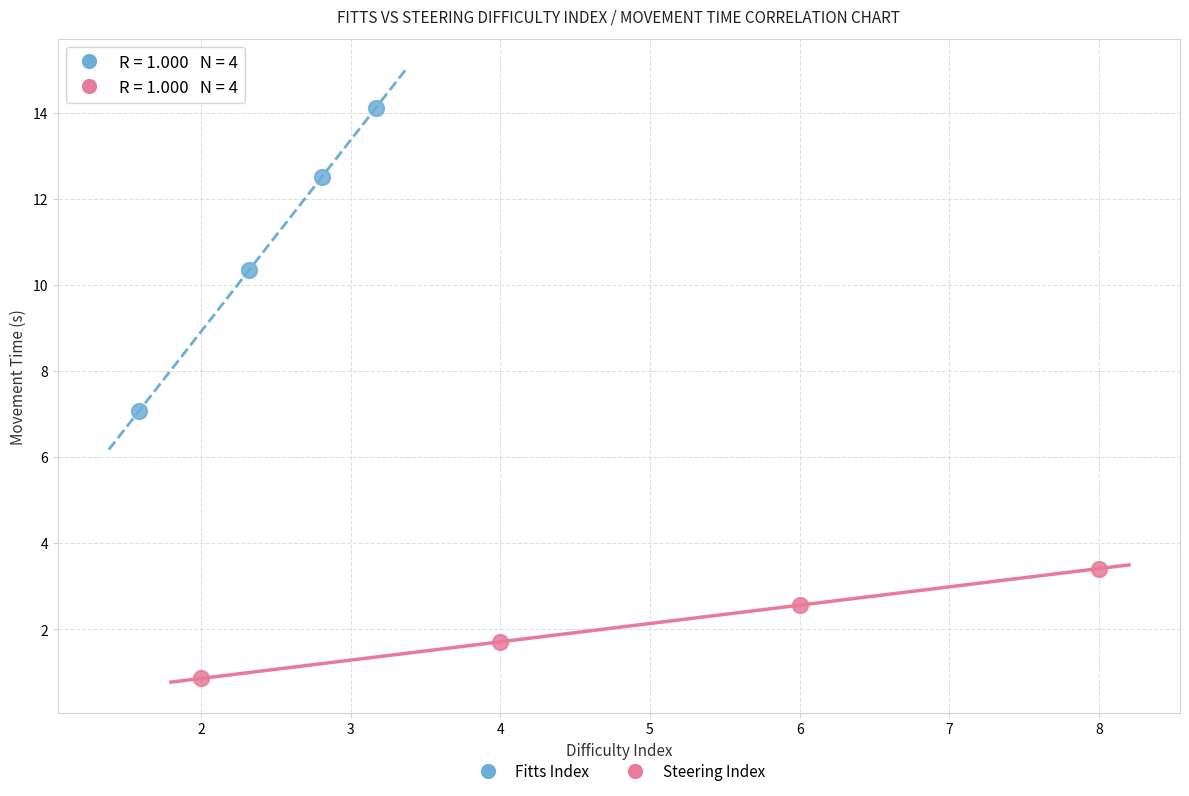

Which series reaches the minimum Y coordinate?

Steering Index